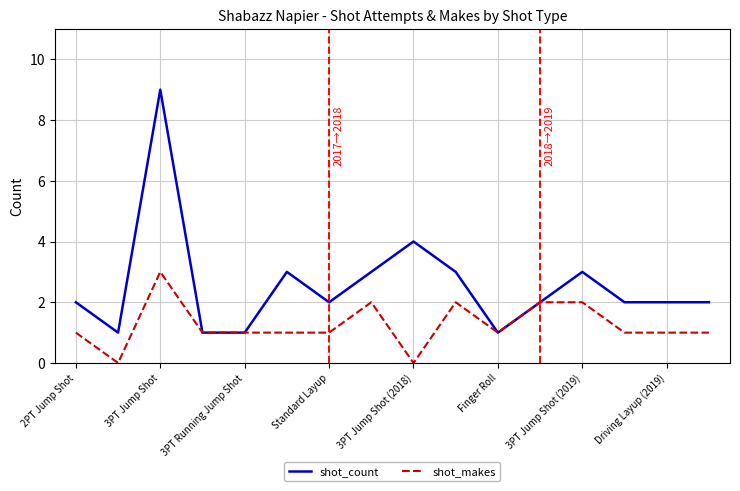

What is the highest value of the shot_count series?

9